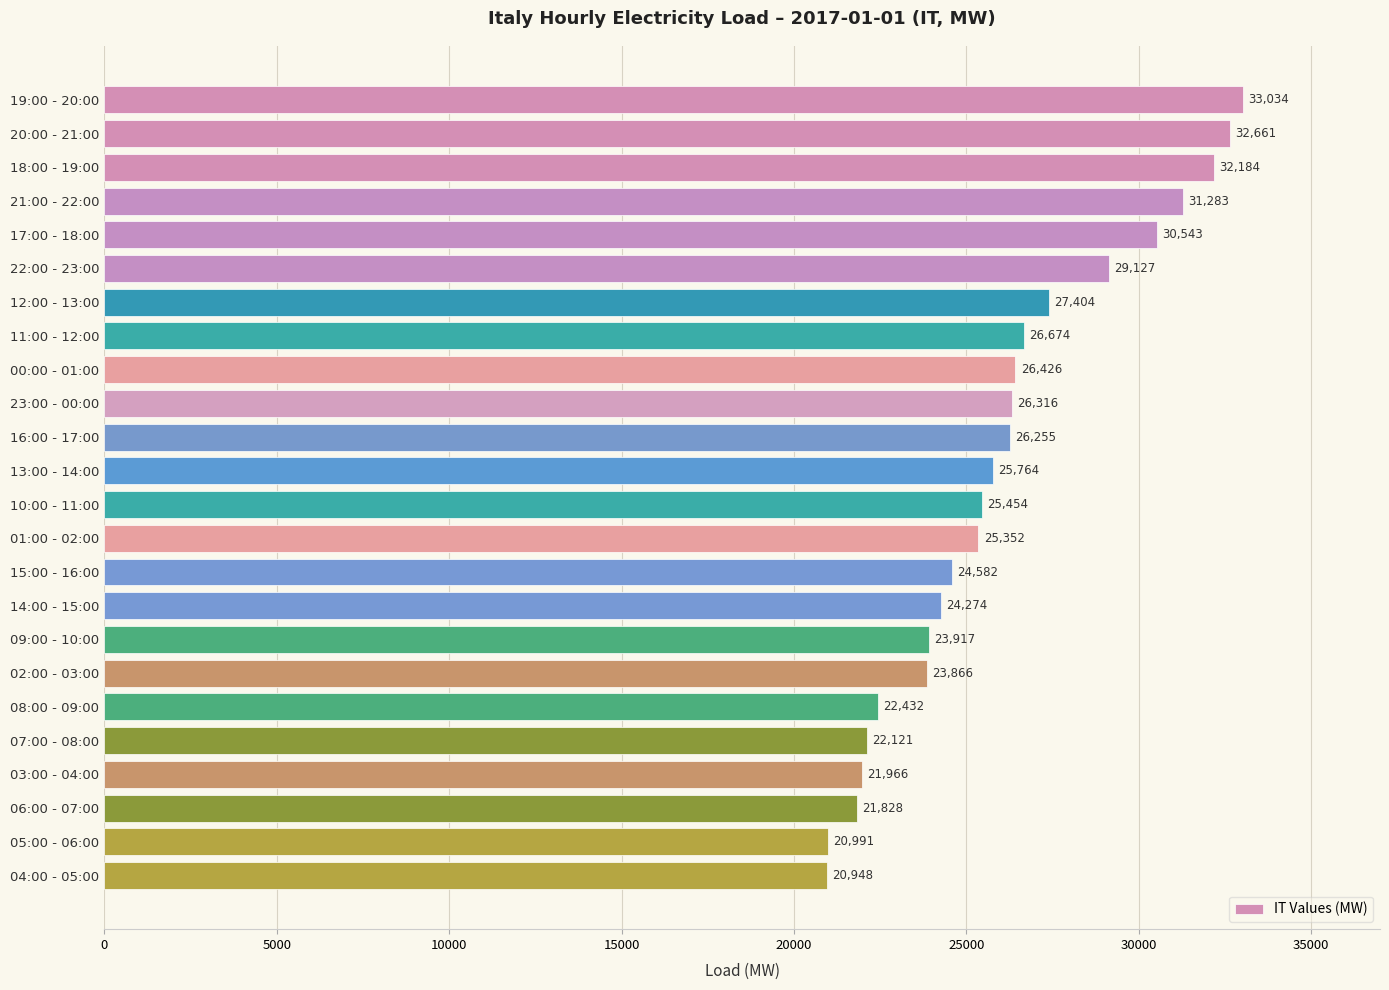

What is the difference between the values at 22:00 - 23:00 and 18:00 - 19:00?

3057